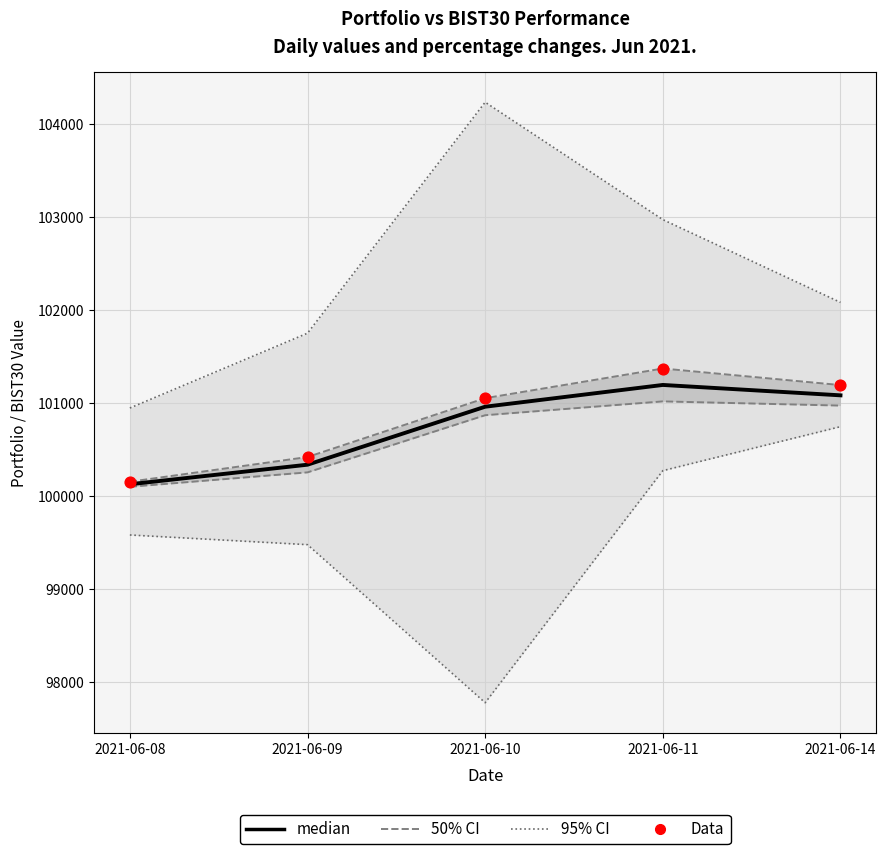

At how many categories does at least one series exceed 101016?

3